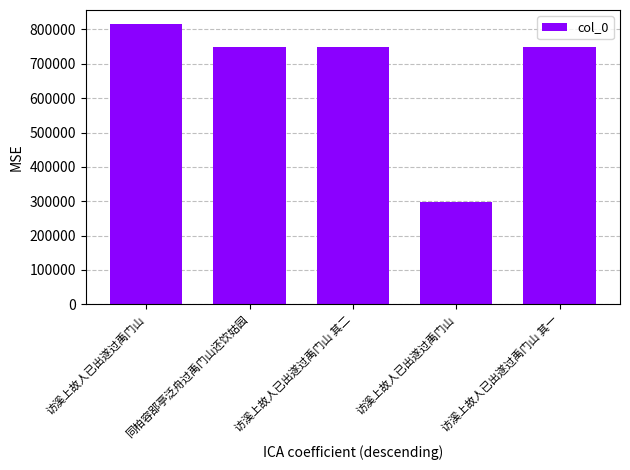

Does the chart contain any negative values?

No